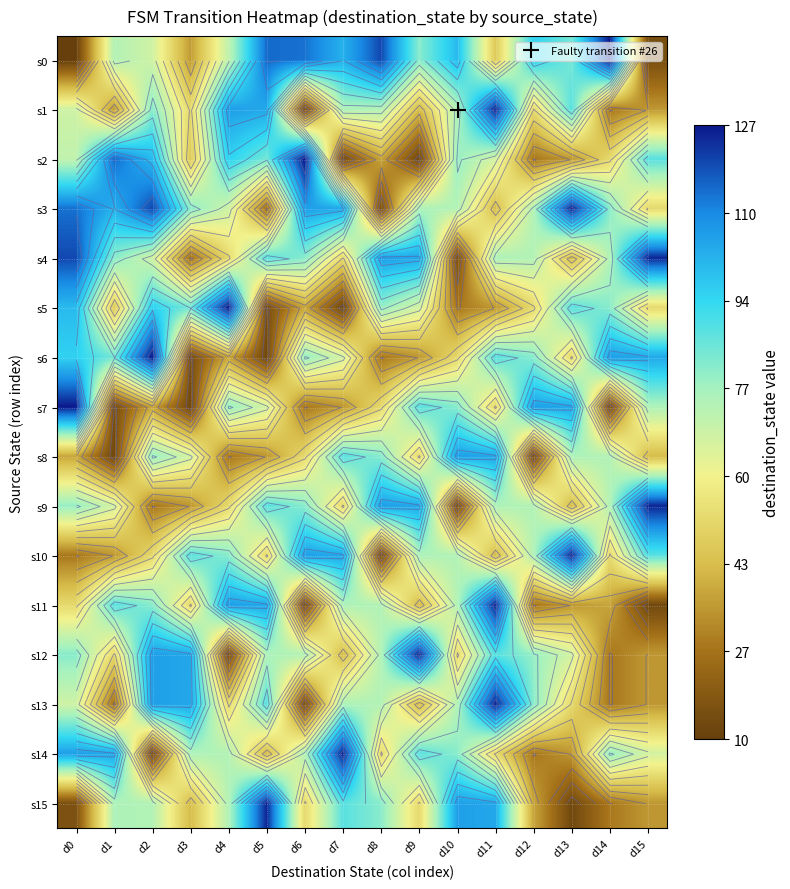

True or false: s14 has a value of 125 at d4.

False